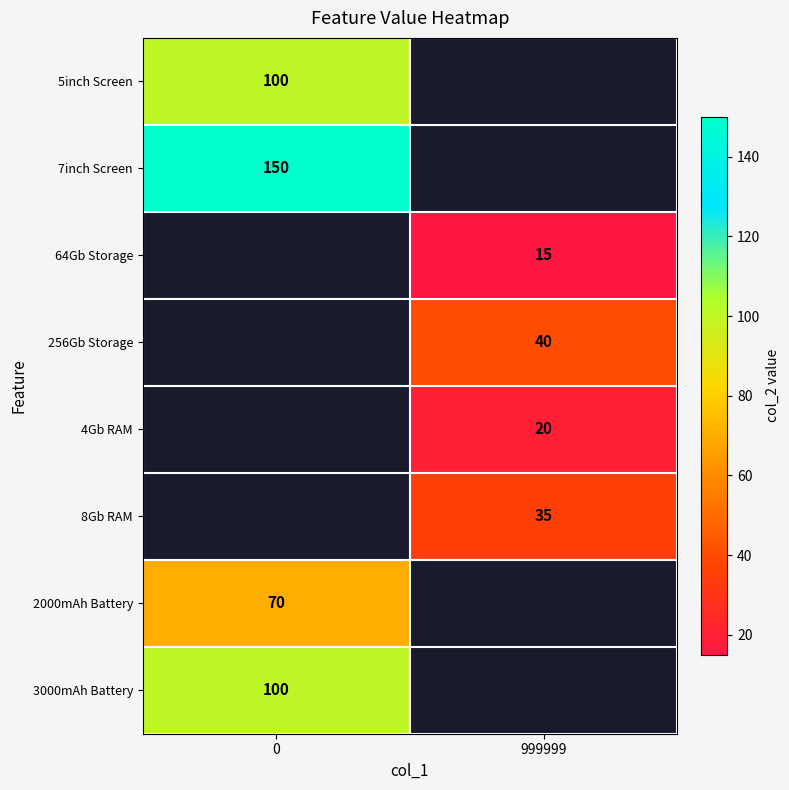

Is the value of 4Gb RAM at 999999 greater than the value of 64Gb Storage at 999999?

Yes